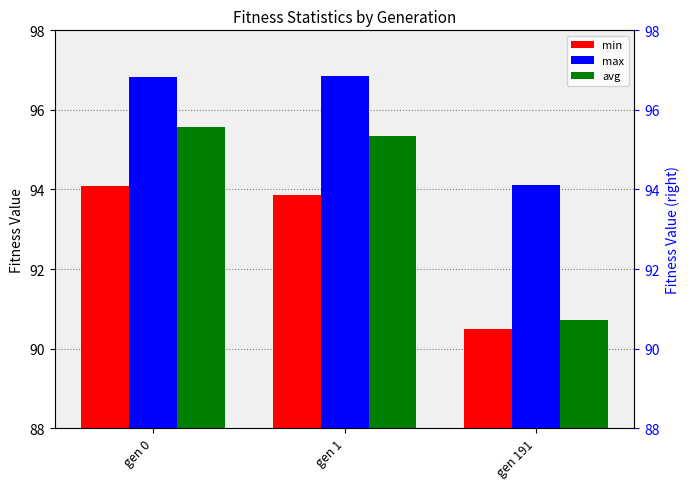

What are all the series names shown in the legend?

min, max, avg